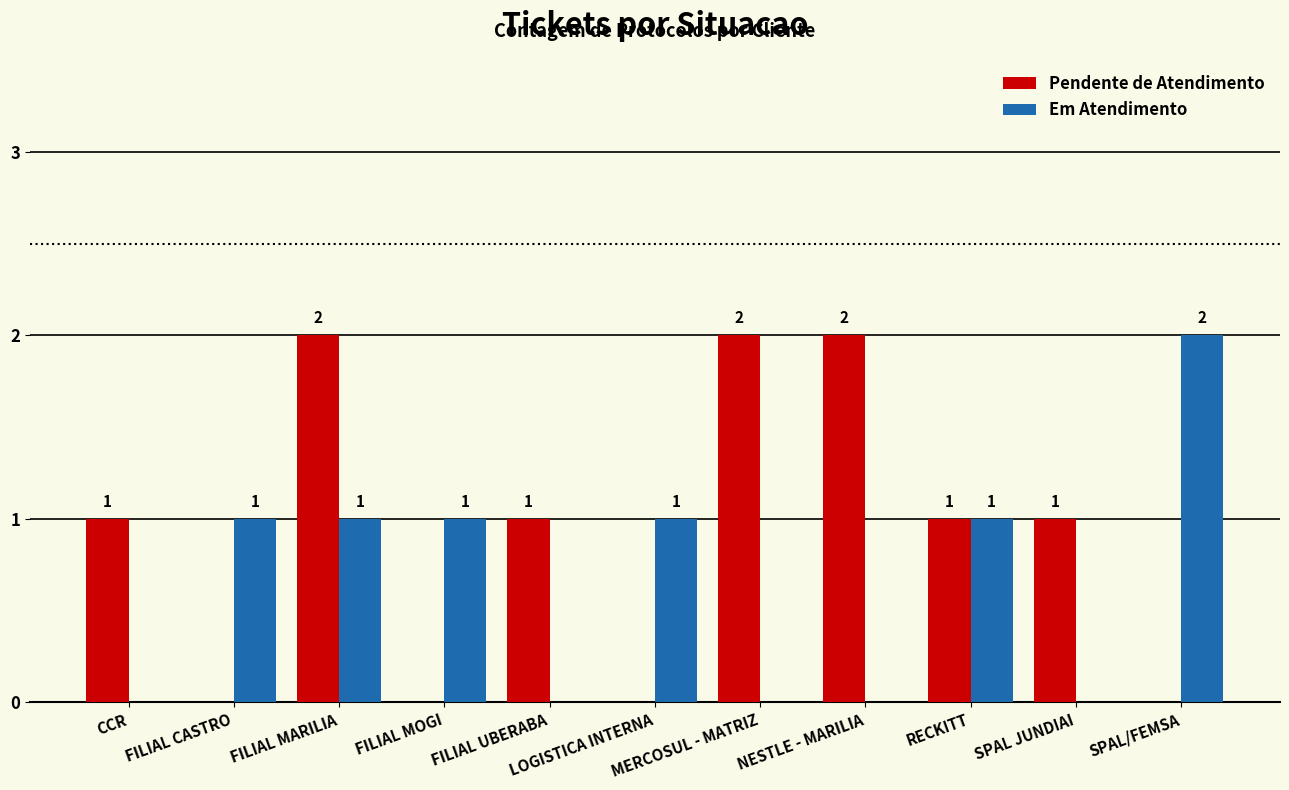

Which series changed the most between LOGISTICA INTERNA and RECKITT?

Pendente de Atendimento